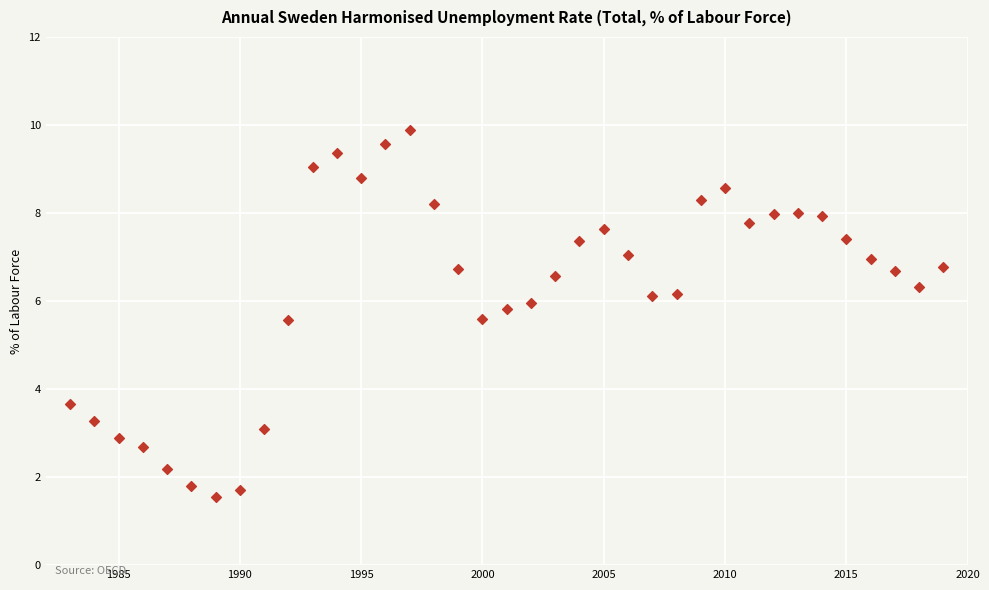

What is the range of Y values (max minus min)?

8.3